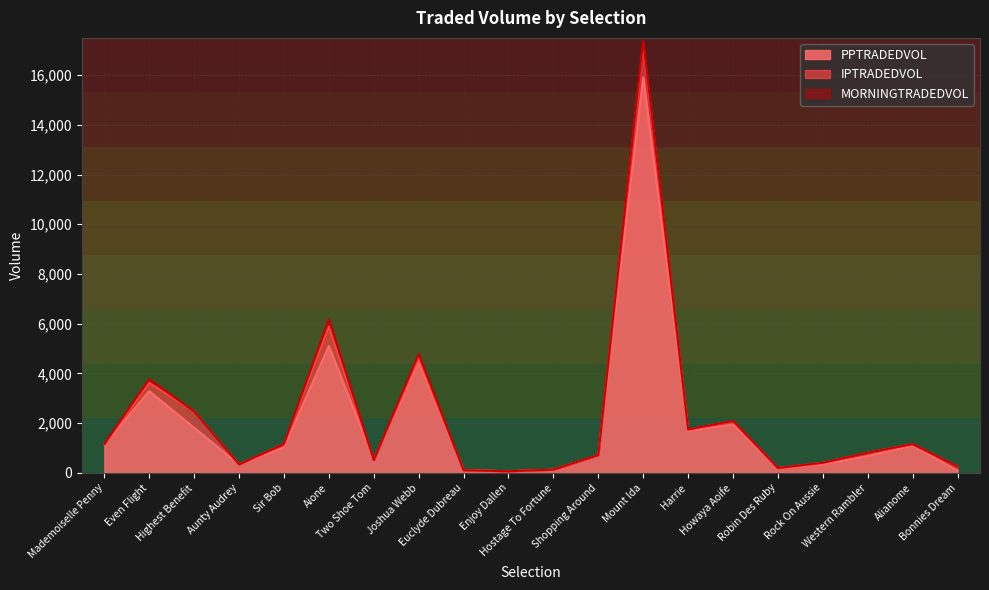

Rank the series at Western Rambler from lowest to highest value.

MORNINGTRADEDVOL, IPTRADEDVOL, PPTRADEDVOL